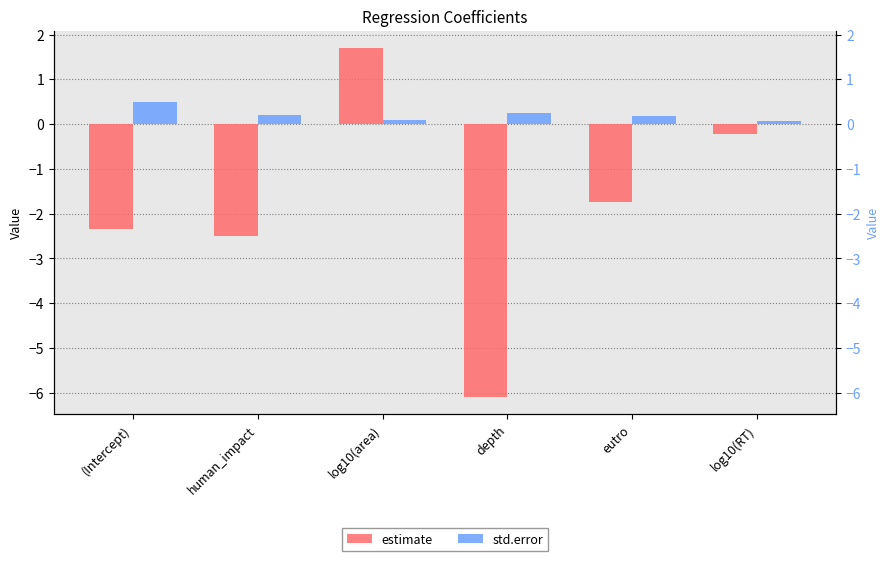

How many data points does each series have?

6